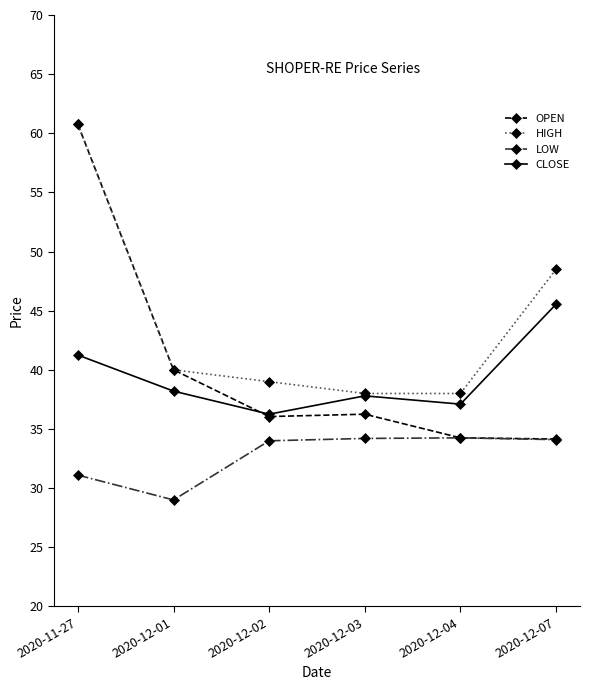

What is the label of the 6th point from the left?

2020-12-07